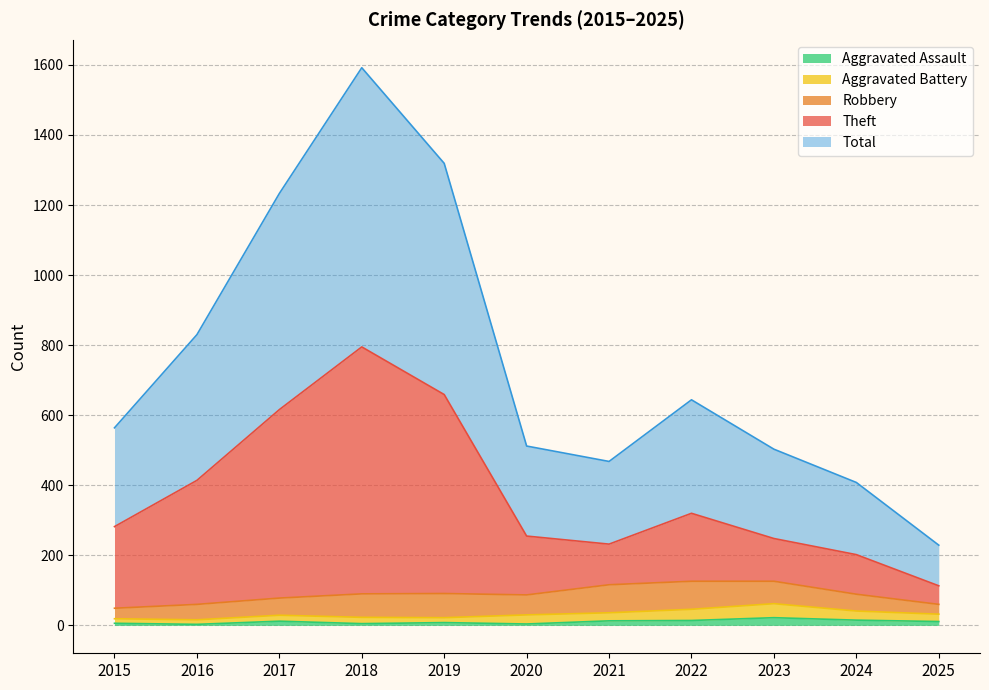

What is the difference between the second highest and second lowest values in the Total series?

911